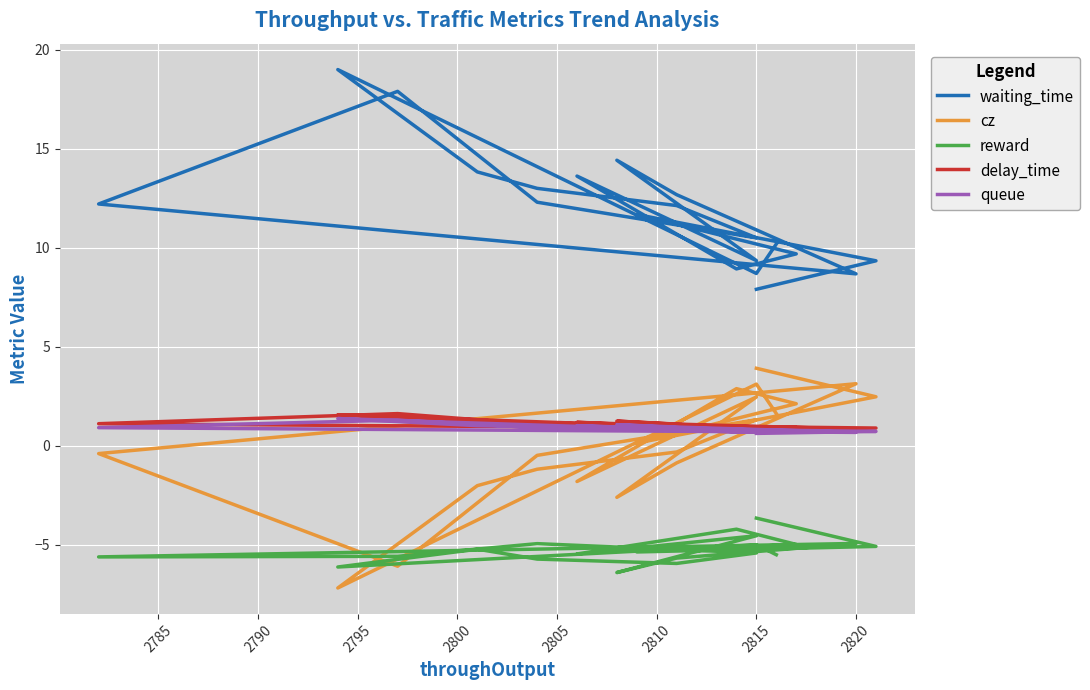

What is the label of the 9th point from the left?

2820